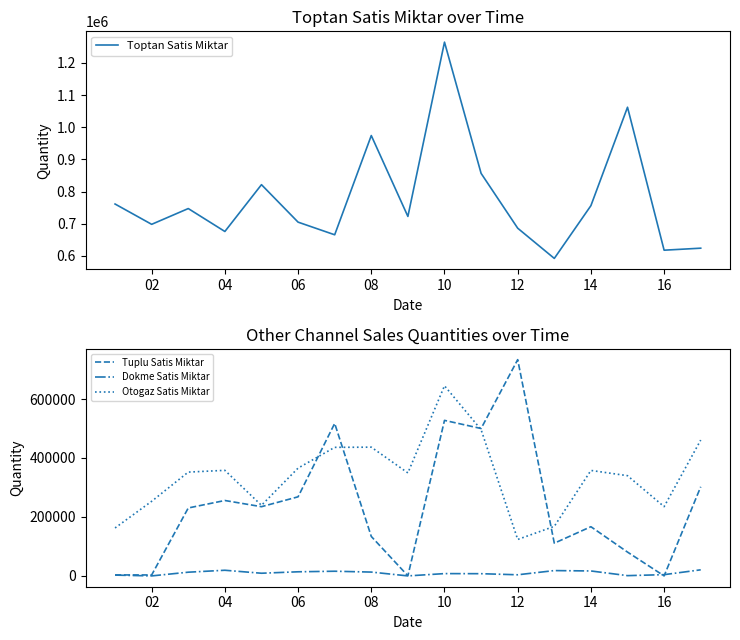

How many categories are shown in the chart?

17